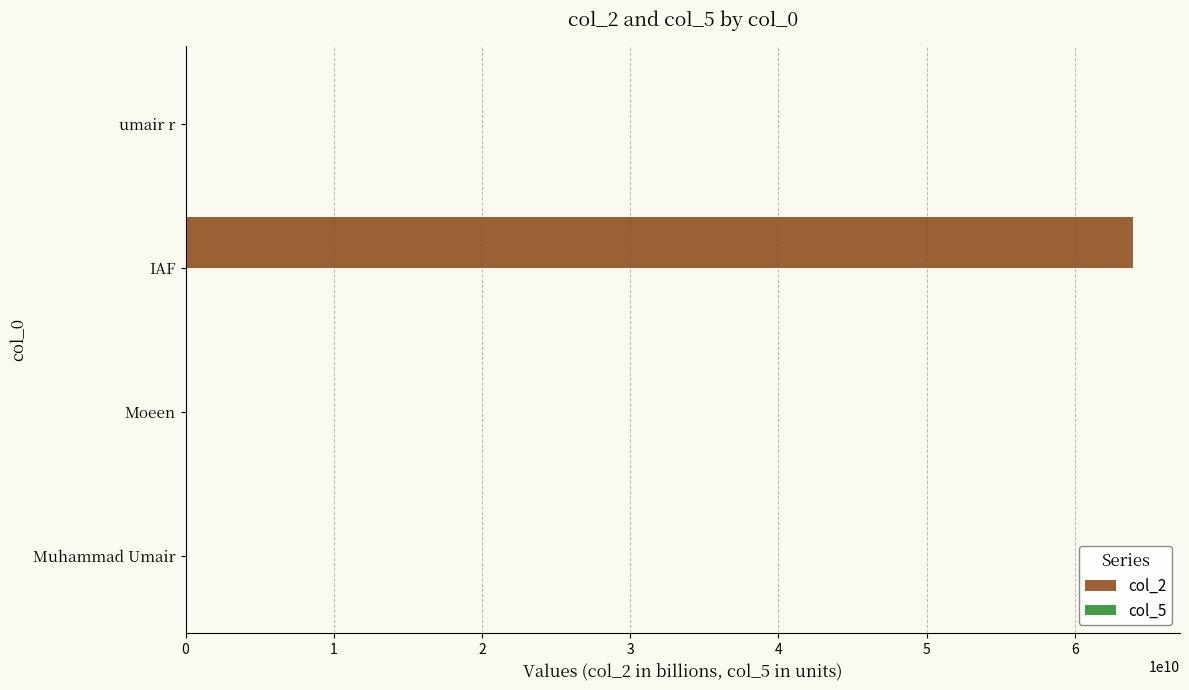

The col_2 series shows 111573882277.8 at IAF. True or false?

False